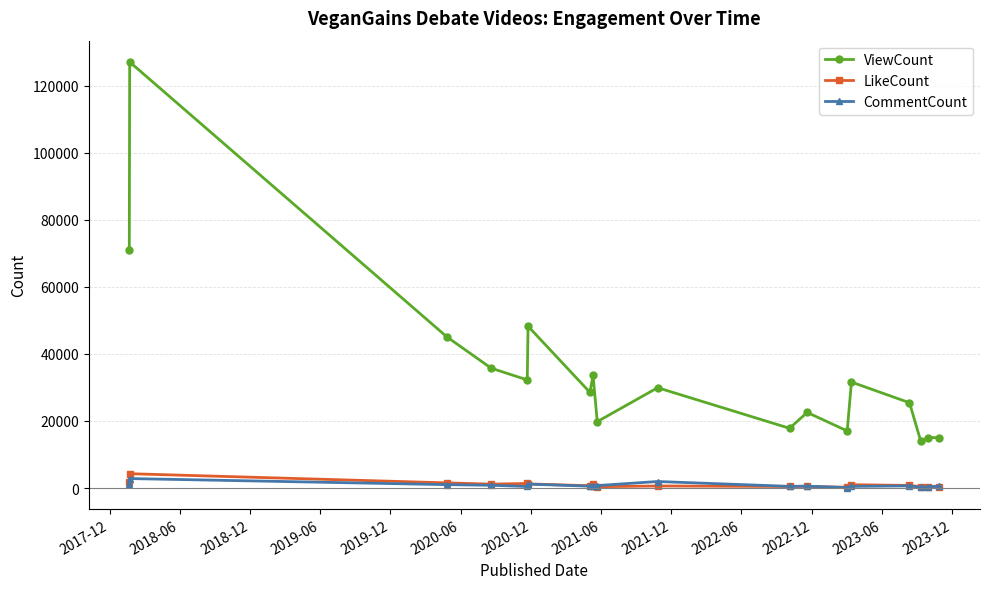

True or false: CommentCount has more than 0 points higher than both neighbors.

True